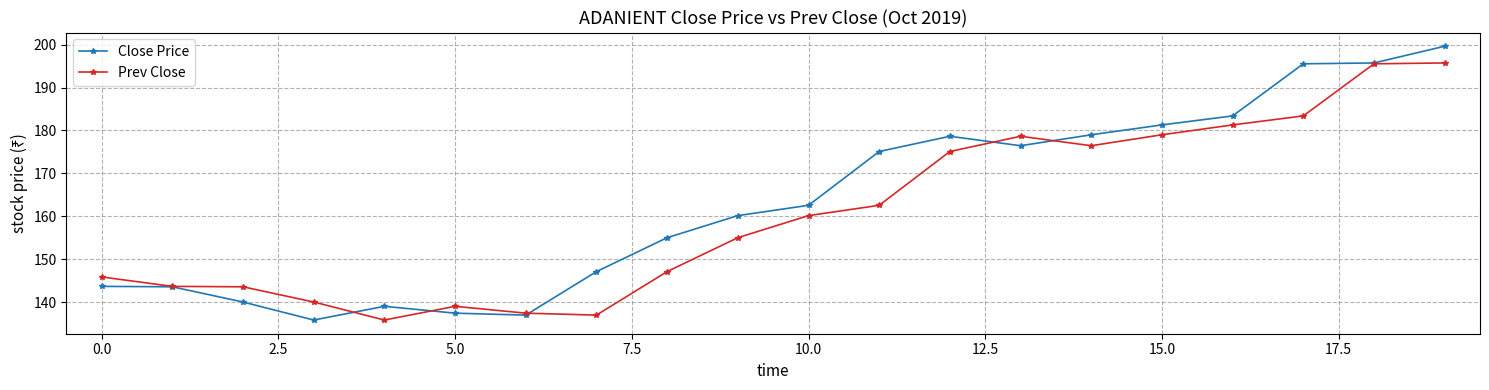

True or false: Close Price and Prev Close cross at least once.

True